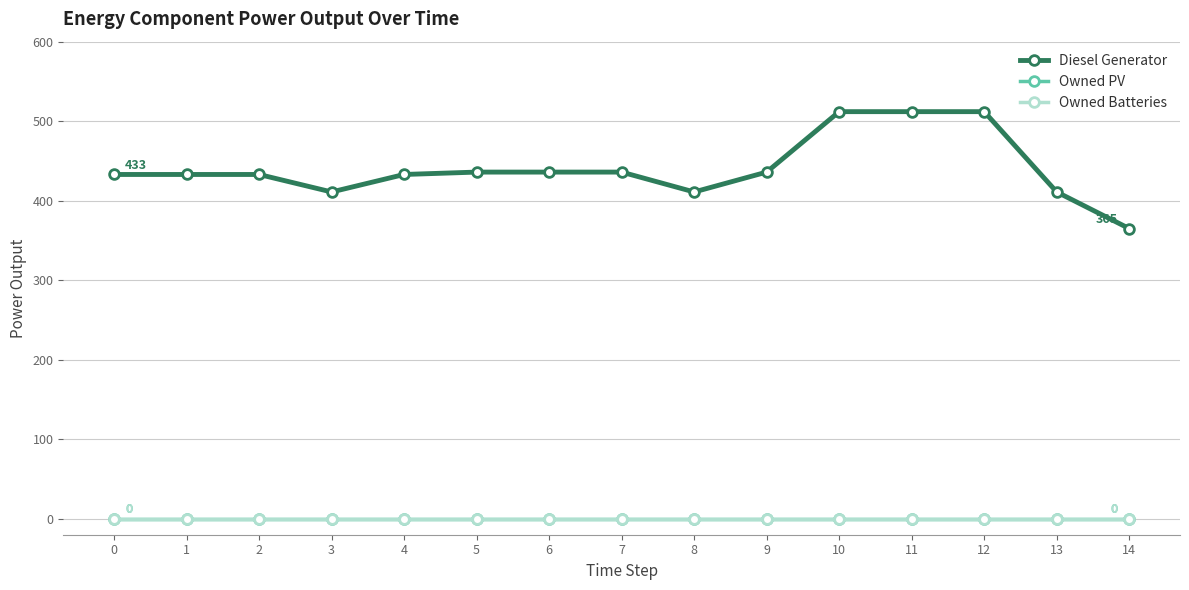

At how many categories does at least one series exceed 329?

15